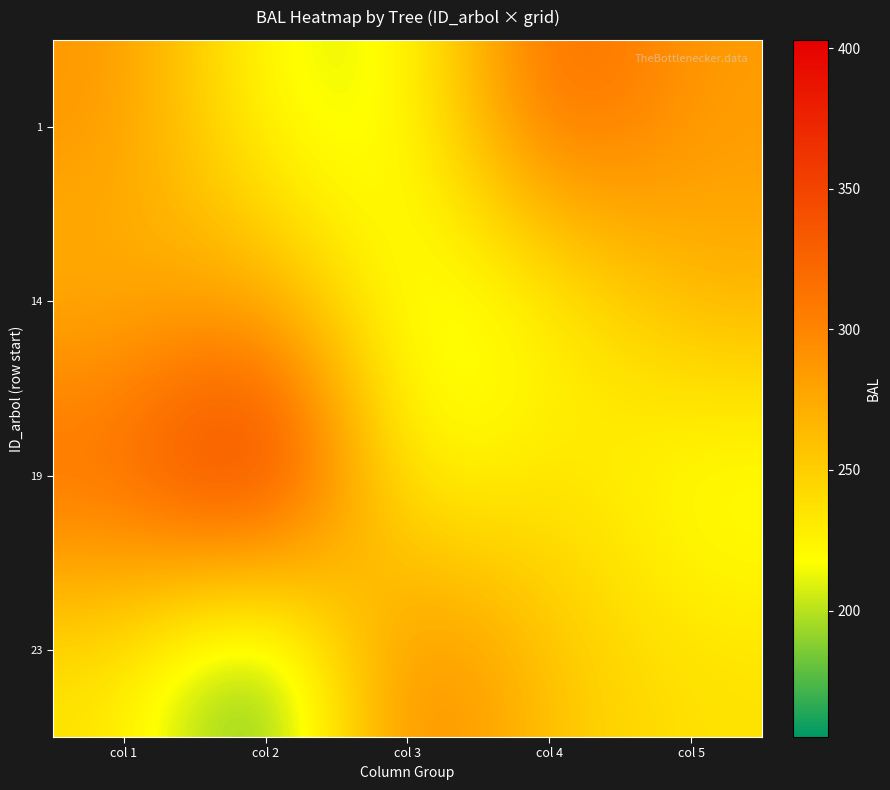

Rank the series at col 4 from lowest to highest value.

14, 19, 23, 1